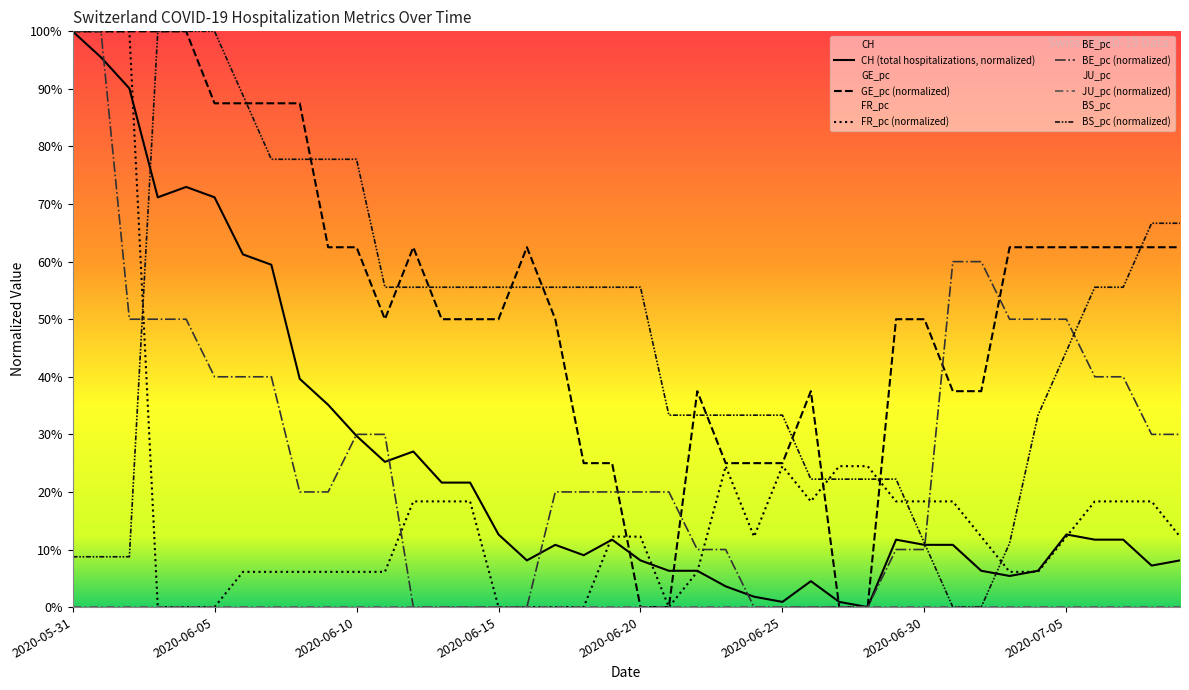

What is the difference between the maximum and second lowest values in the GE_pc (normalized) series?

1.0